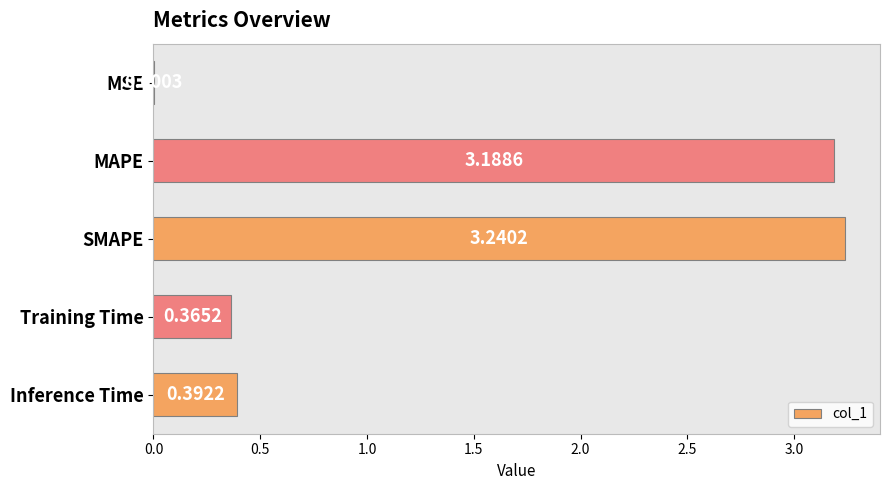

What is the change in value from SMAPE to Training Time?

-2.9